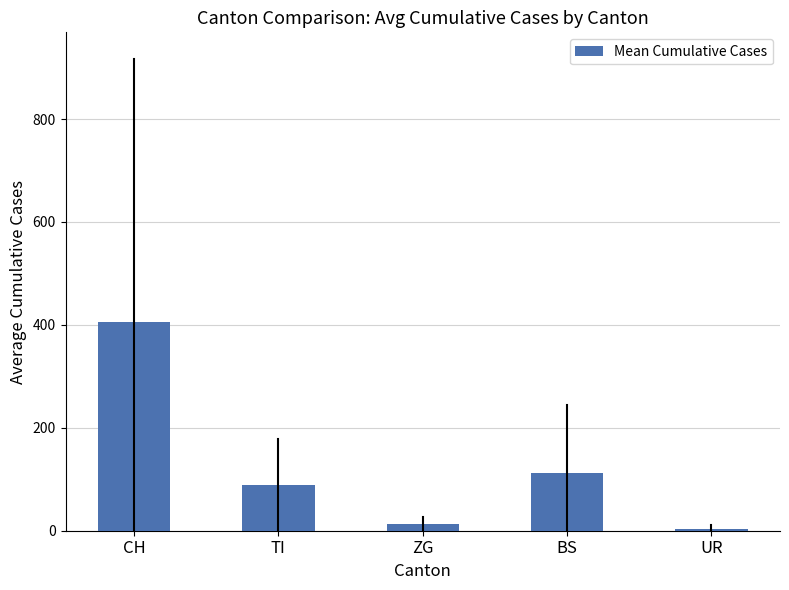

How many bars are there in total?

5